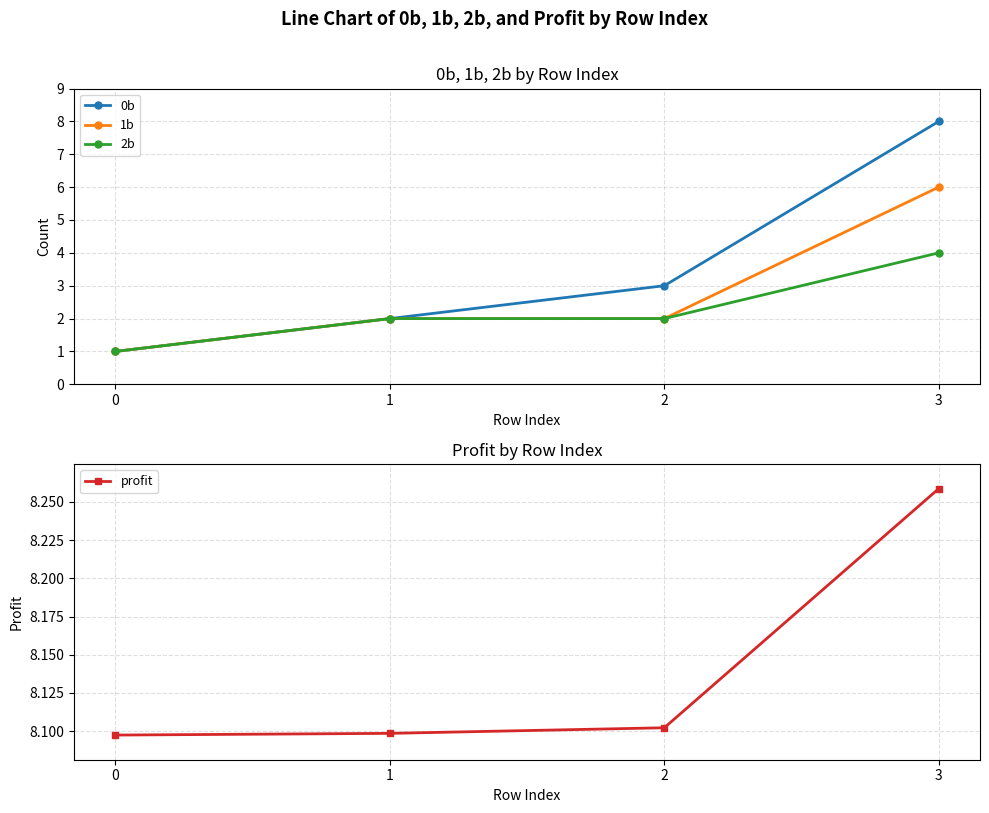

List the series in order of their peak value, highest first.

profit, 0b, 1b, 2b